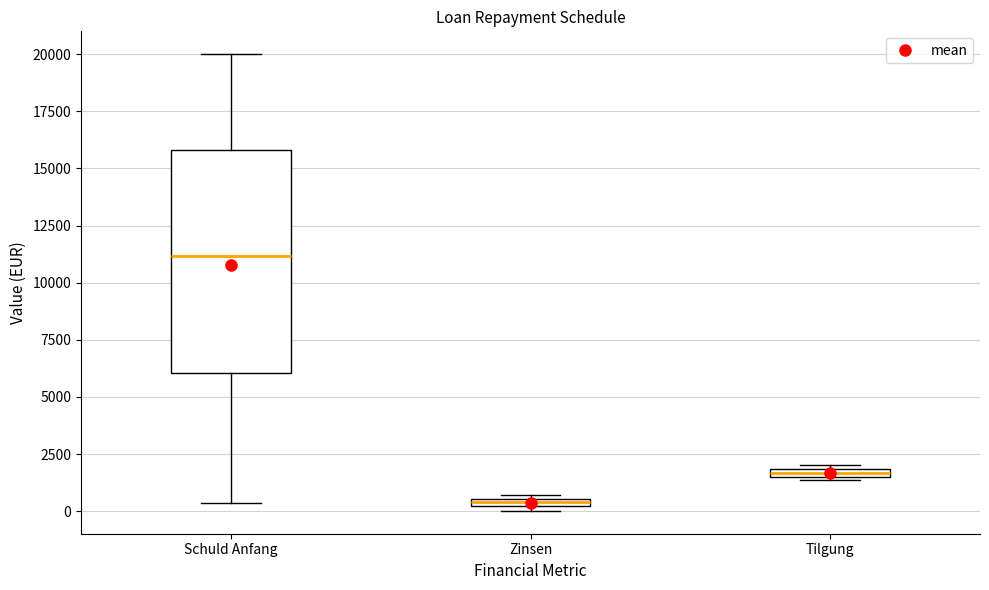

Where is the upper edge of the box for Zinsen on the y-axis? The values are not printed on the chart, so give them approximately, as read against the axis.

500